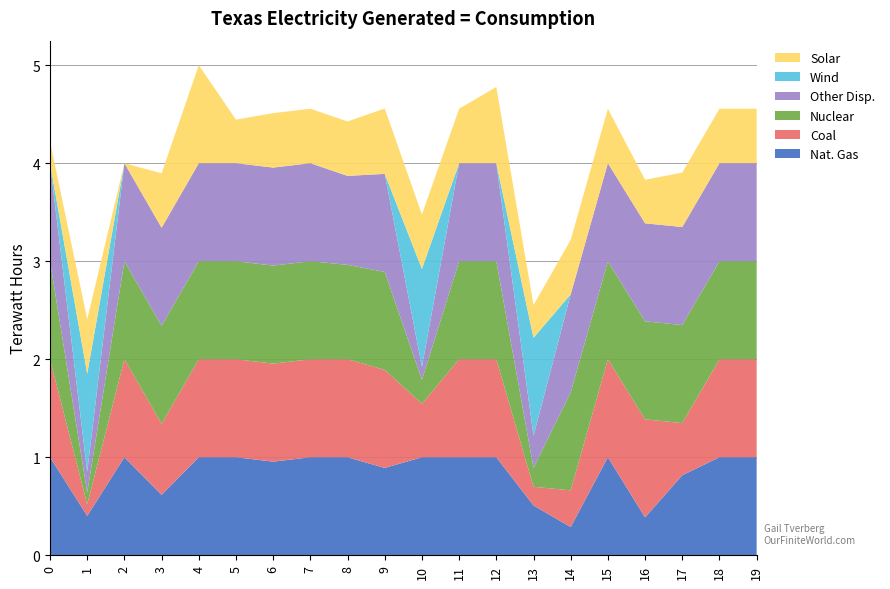

Reading right to left, extract all data points from this chart.

Nat. Gas: 19=1.0	18=1.0	17=0.8	16=0.4	15=1.0	14=0.3	13=0.5	12=1.0	11=1.0	10=1.0	9=0.9	8=1.0	7=1.0	6=1.0	5=1.0	4=1.0	3=0.6	2=1.0	1=0.4	0=1.0
Coal: 19=1.0	18=1.0	17=0.5	16=1.0	15=1.0	14=0.4	13=0.2	12=1.0	11=1.0	10=0.5	9=1.0	8=1.0	7=1.0	6=1.0	5=1.0	4=1.0	3=0.7	2=1.0	1=0.1	0=1.0
Nuclear: 19=1.0	18=1.0	17=1.0	16=1.0	15=1.0	14=1.0	13=0.2	12=1.0	11=1.0	10=0.2	9=1.0	8=1.0	7=1.0	6=1.0	5=1.0	4=1.0	3=1.0	2=1.0	1=0.1	0=1.0
Other Disp.: 19=1.0	18=1.0	17=1.0	16=1.0	15=1.0	14=1.0	13=0.3	12=1.0	11=1.0	10=0.1	9=1.0	8=0.9	7=1.0	6=1.0	5=1.0	4=1.0	3=1.0	2=1.0	1=0.2	0=1.0
Wind: 19=0.0	18=0.0	17=0.0	16=0.0	15=0.0	14=0.0	13=1.0	12=0.0	11=0.0	10=1.0	9=0.0	8=0.0	7=0.0	6=0.0	5=0.0	4=0.0	3=0.0	2=0.0	1=1.0	0=0.0
Solar: 19=0.6	18=0.6	17=0.6	16=0.4	15=0.6	14=0.6	13=0.3	12=0.8	11=0.6	10=0.6	9=0.7	8=0.6	7=0.6	6=0.6	5=0.4	4=1.0	3=0.6	2=0.0	1=0.6	0=0.2